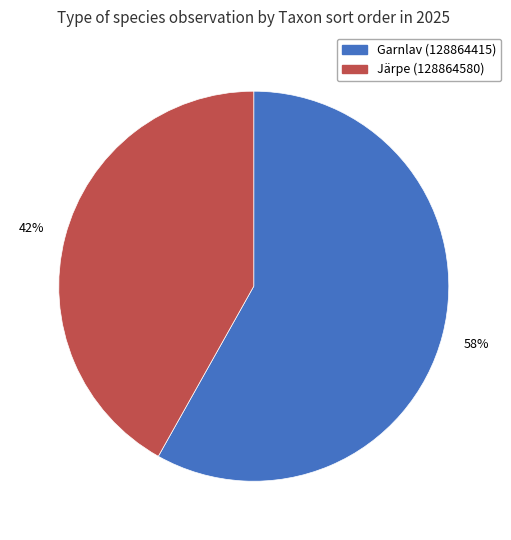

The Garnlav (128864415) slice represents 58% of the pie. True or false?

True